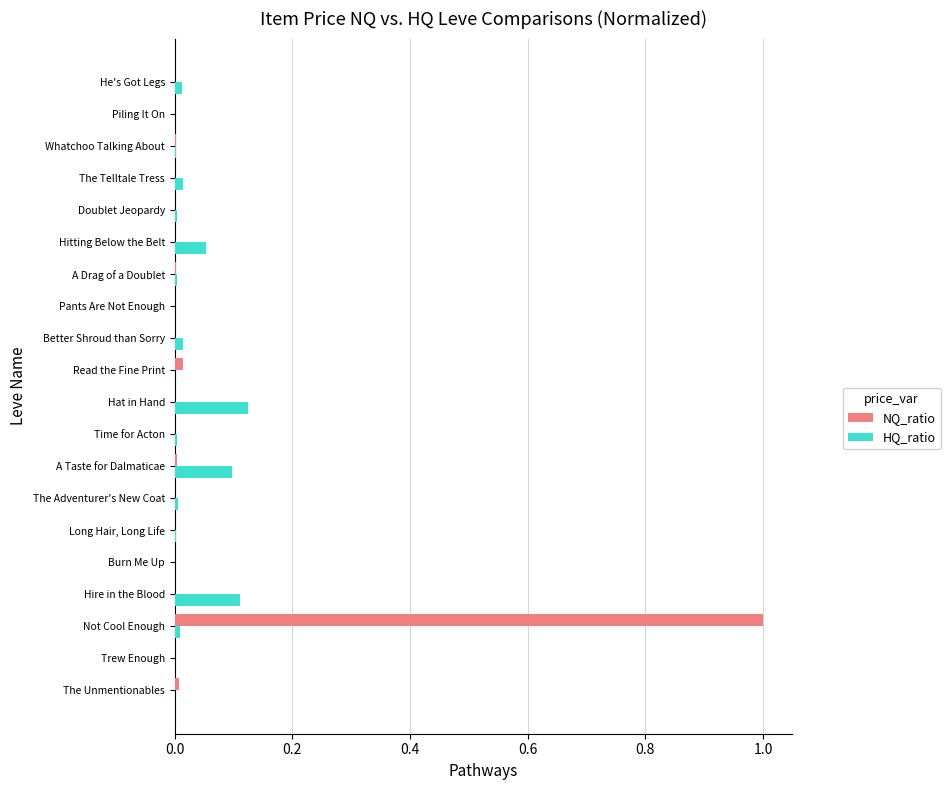

True or false: NQ_ratio has a value of 0.0 at Pants Are Not Enough.

True